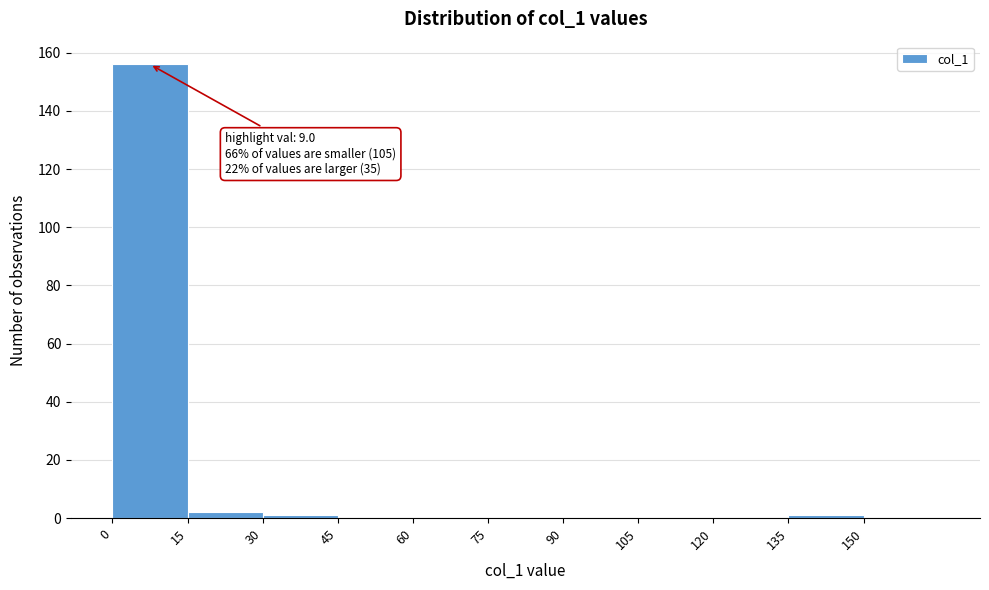

Which range on the x-axis has the tallest bar?

0 to 15